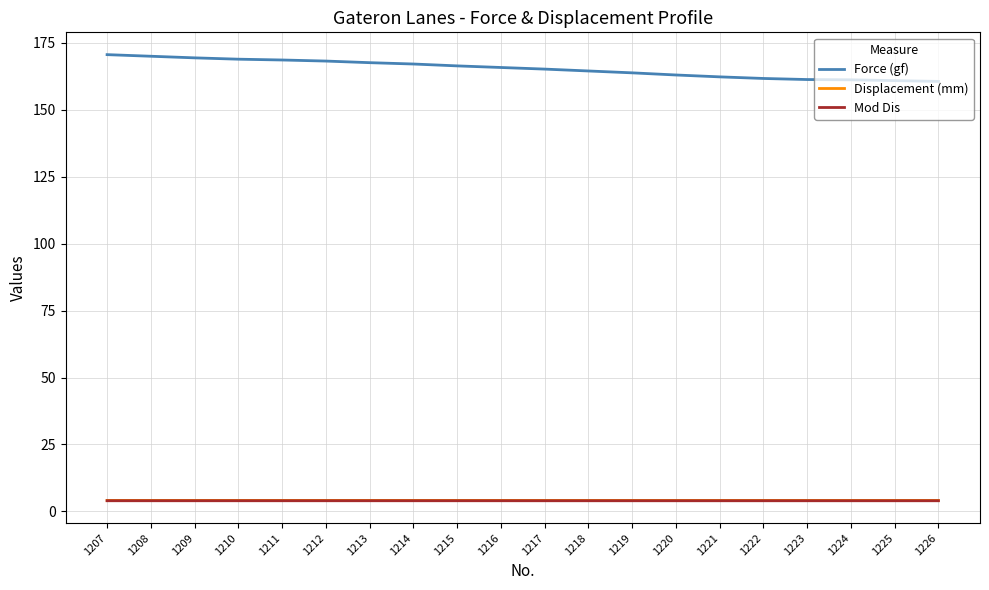

Which series has the widest spread of values?

Force (gf)